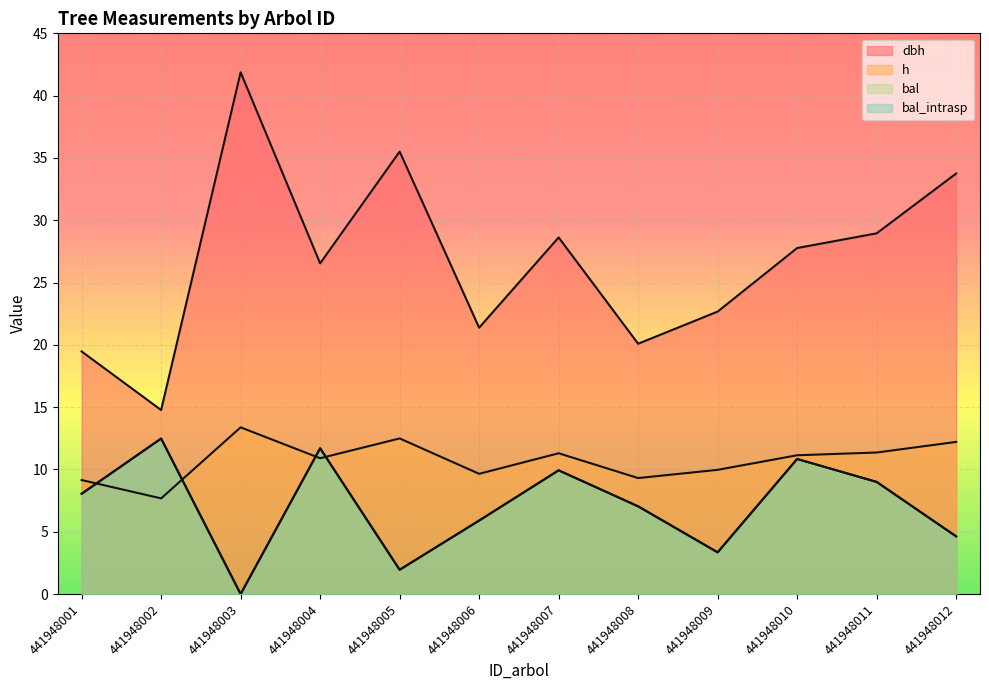

Between 441948012 and 441948009, which is larger?

441948012